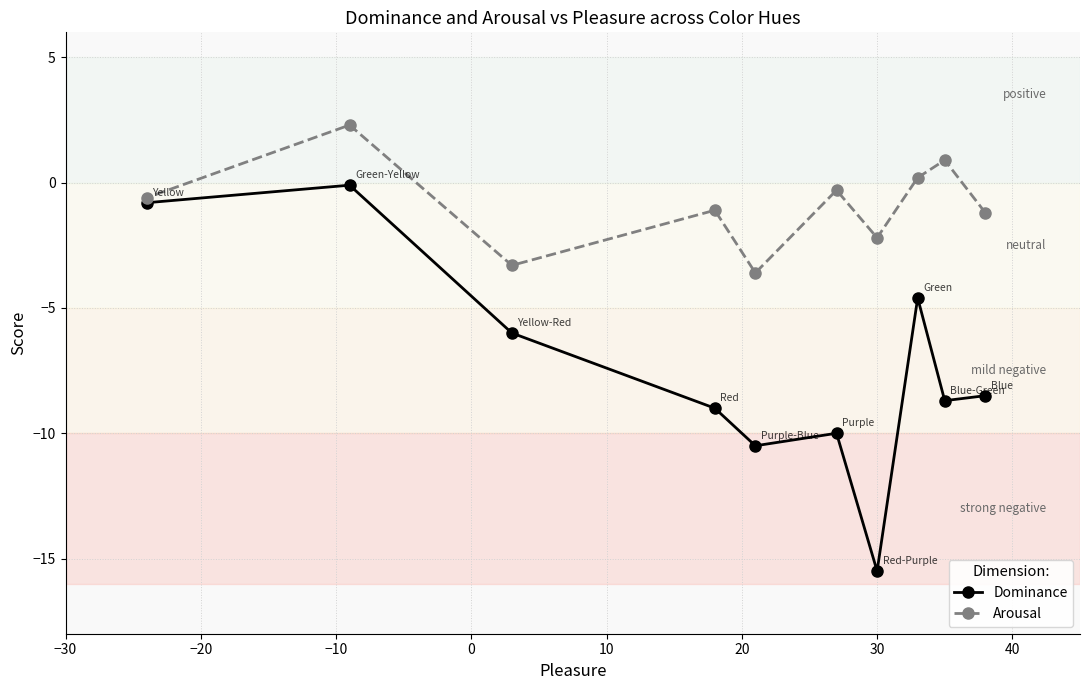

What is the greatest value displayed?

2.3